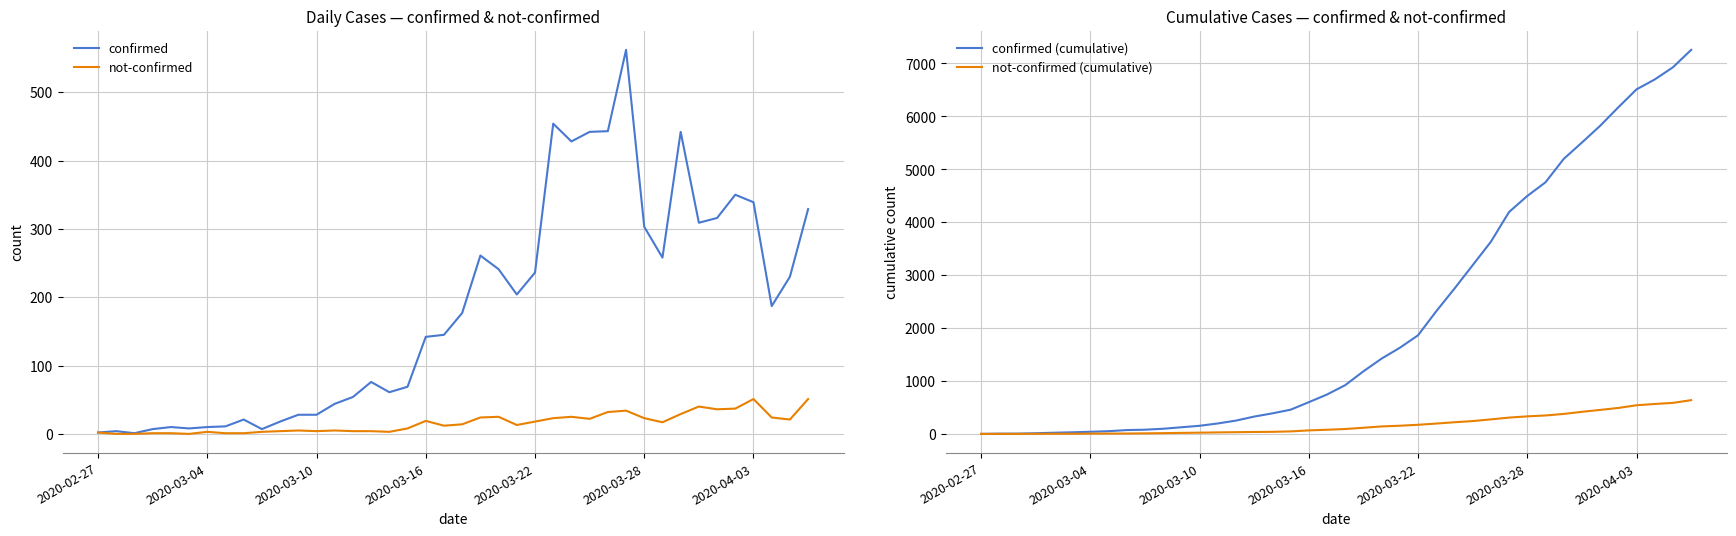

At how many categories does at least one series exceed 4768?

8